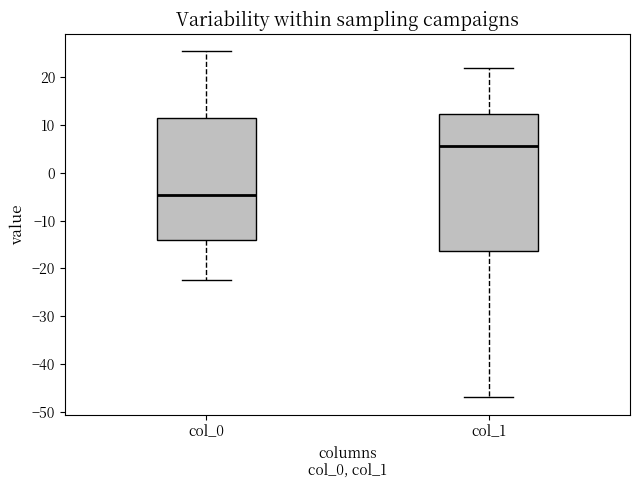

Reading left to right, transcribe this box plot: for each box, give where its median line is, the range the box spans, and where its two whiskers end, as read against the y-axis. The values are not printed on the chart, so give them approximately, as read against the axis.

col_0: median -5, box -14 to 11, whiskers -23 to 25
col_1: median 6, box -16 to 12, whiskers -47 to 22